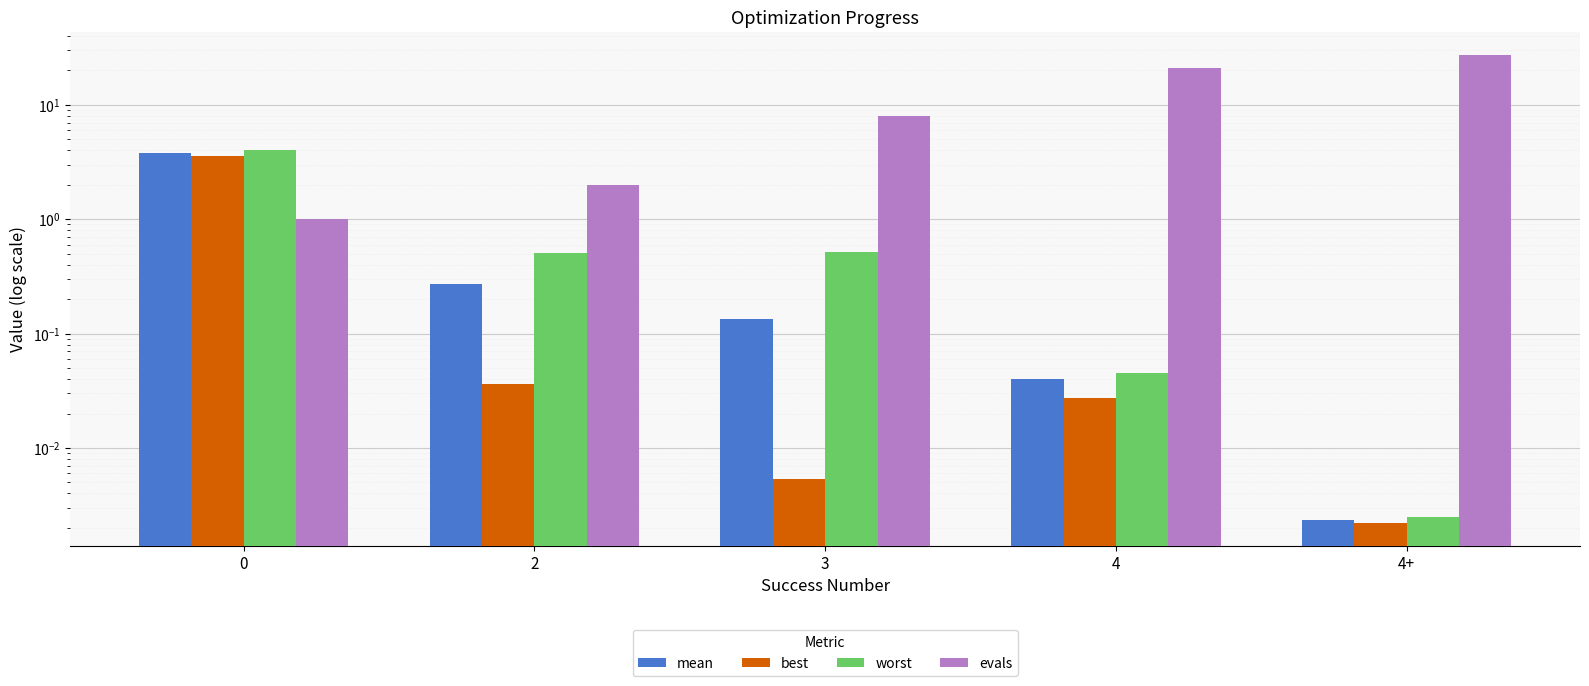

Reading left to right, list all the values displayed in this chart.

mean: 0=3.8	2=0.3	3=0.1	4=0.0	4+=0.0
best: 0=3.6	2=0.0	3=0.0	4=0.0	4+=0.0
worst: 0=4.0	2=0.5	3=0.5	4=0.0	4+=0.0
evals: 0=1.0	2=2.0	3=8.0	4=21.0	4+=27.0